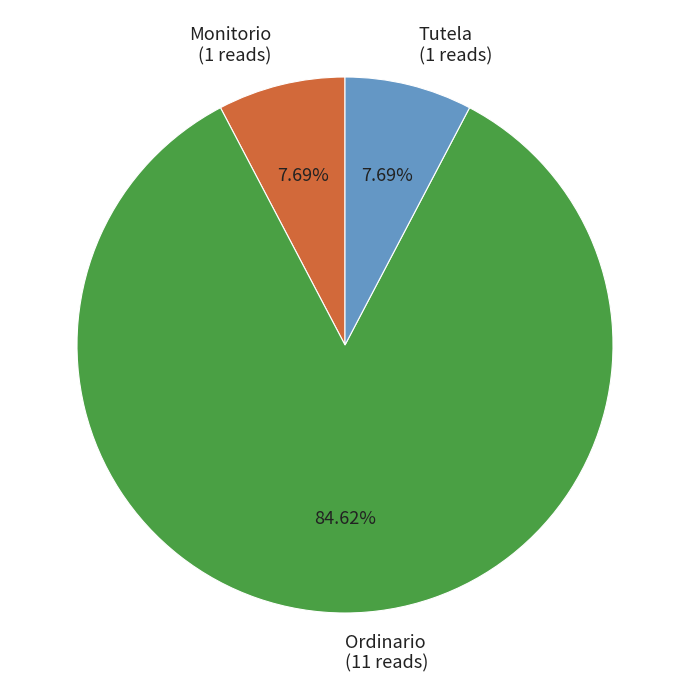

Does Ordinario represent more than half of the total?

Yes